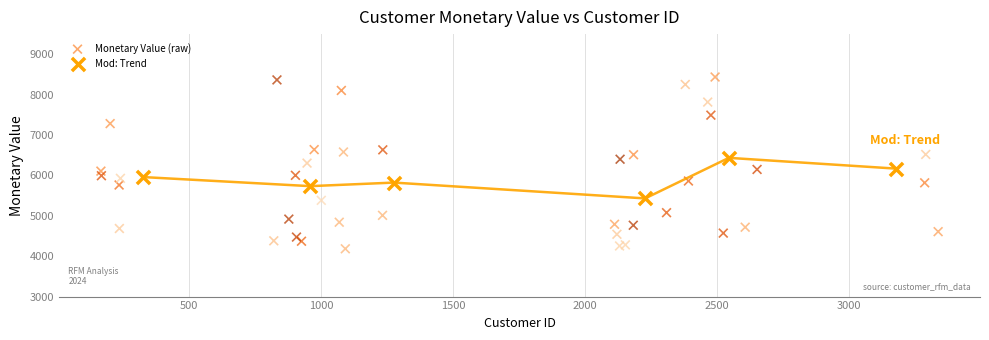

Which series has the largest Y range (max minus min)?

Monetary Value (raw)